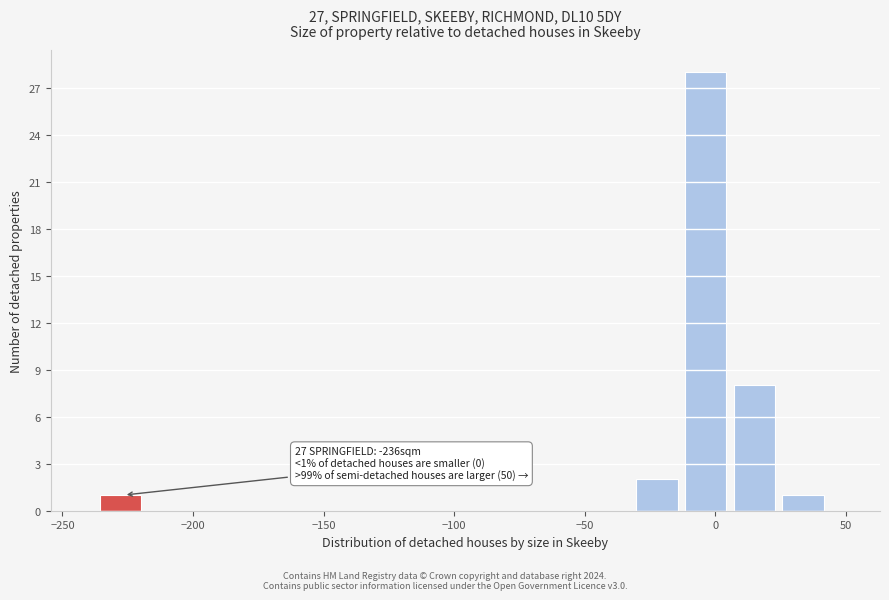

Read against the x-axis, roughly where is the centre of the tallest bar?

-5